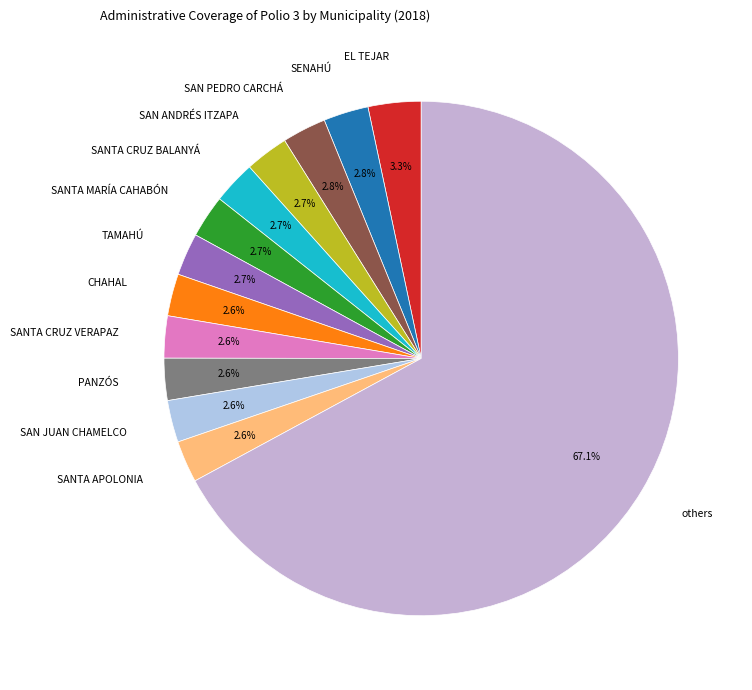

What is the total percentage of SAN JUAN CHAMELCO and SANTA MARÍA CAHABÓN?

5.3%